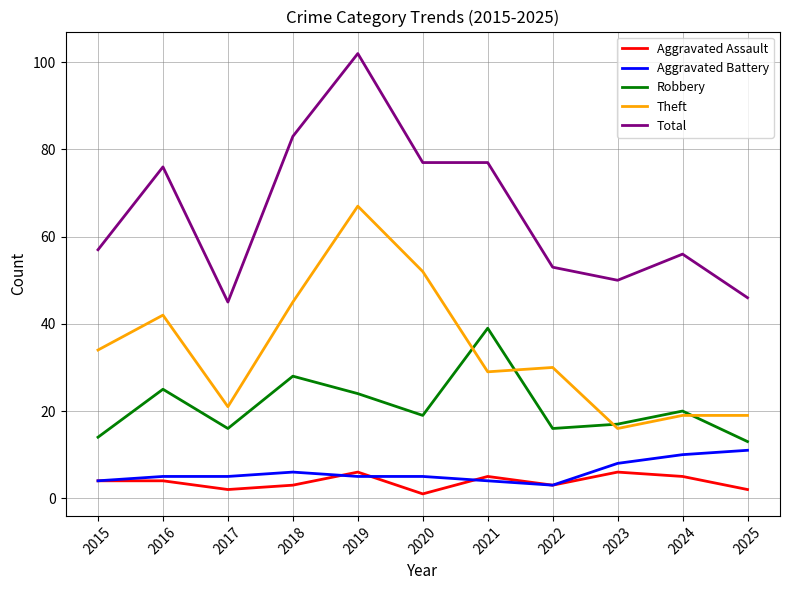

True or false: Aggravated Assault and Total cross at least once.

False